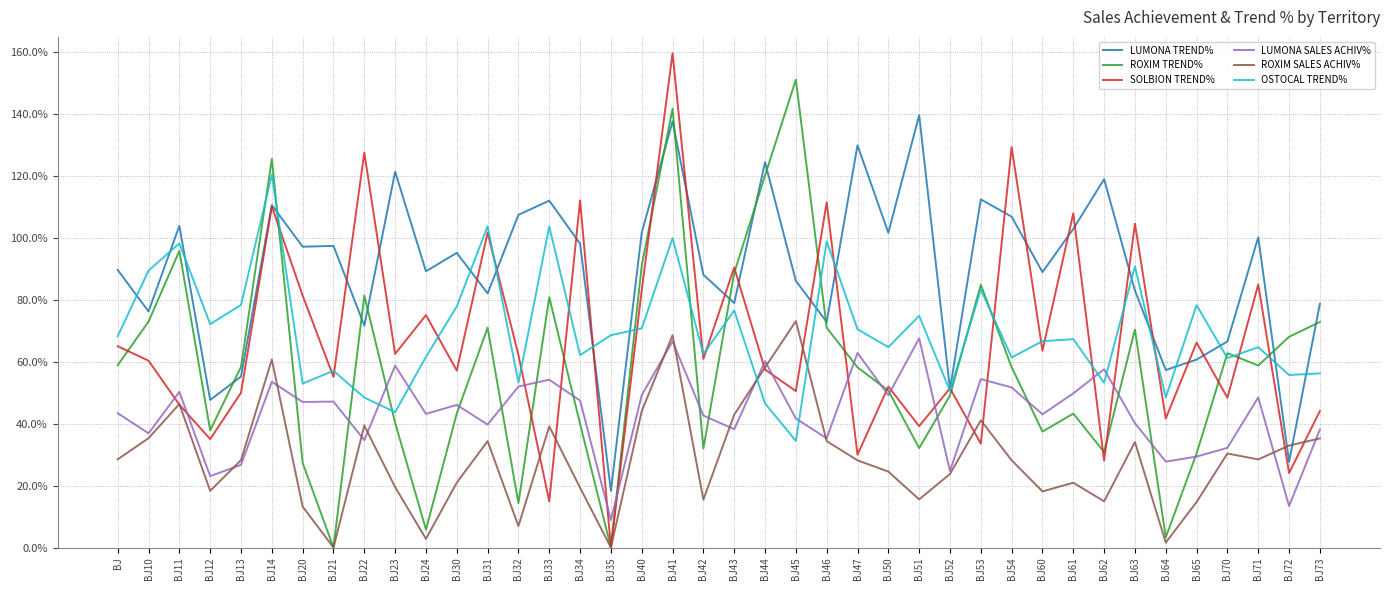

True or false: LUMONA TREND% and ROXIM SALES ACHIV% intersect in this chart.

True